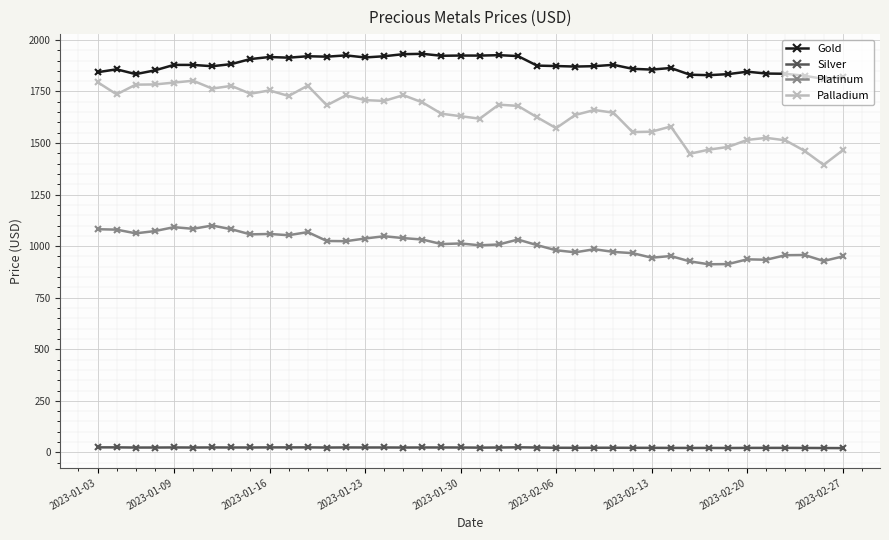

True or false: Platinum and Palladium cross at least once.

False